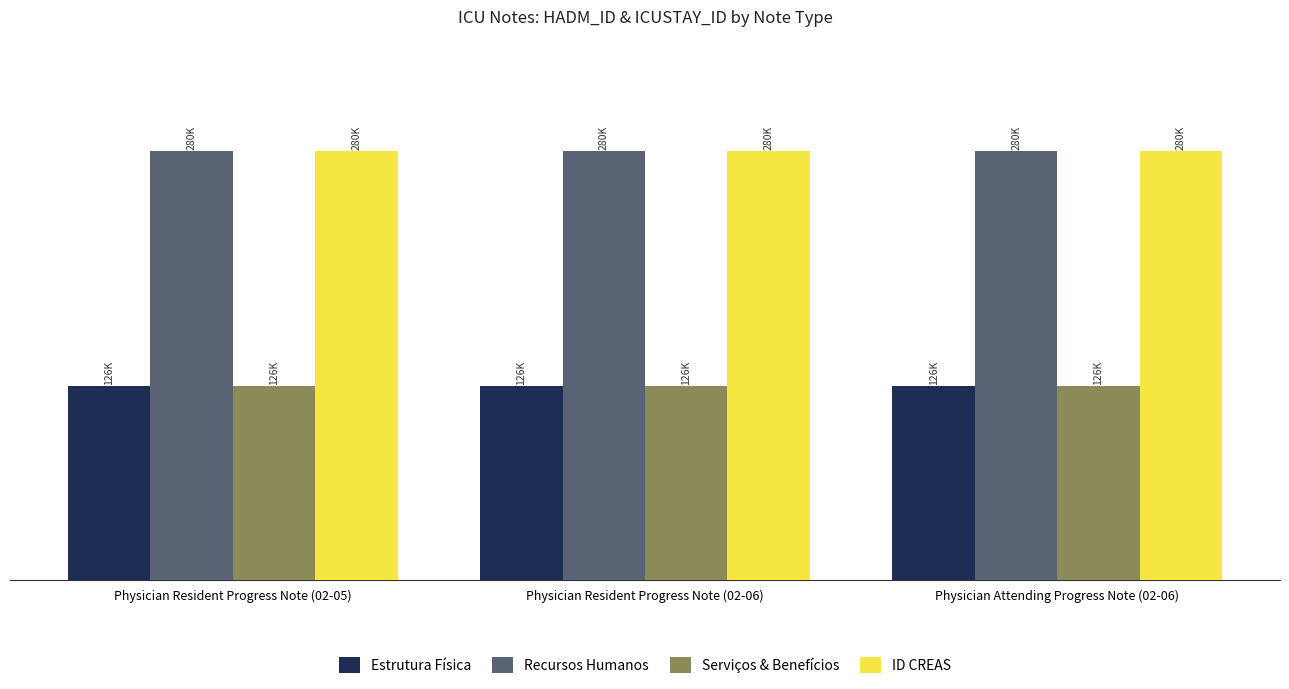

What is the value of the Recursos Humanos bar at the 2nd from the left?

279554